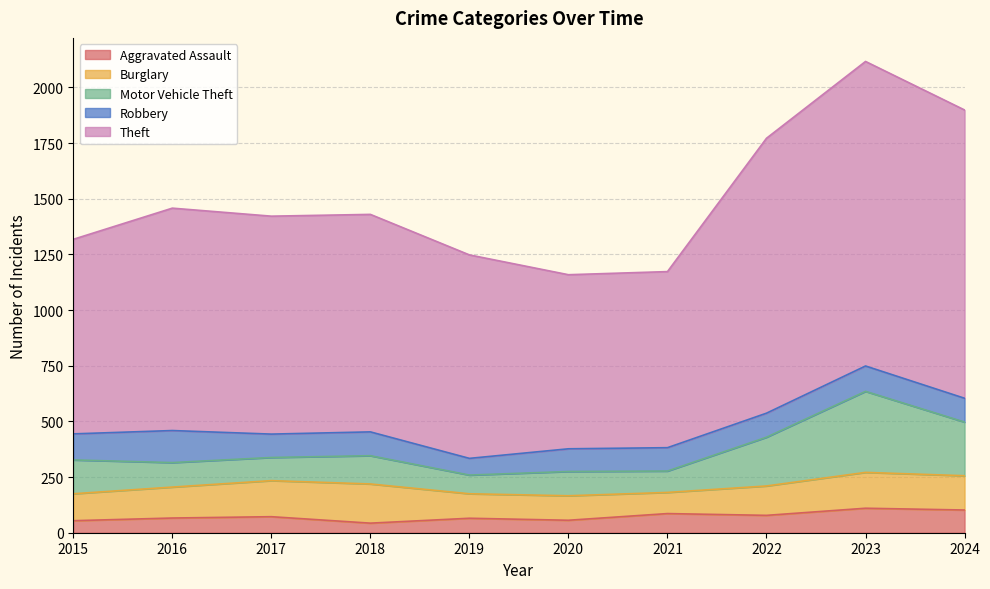

What is the difference between the maximum and minimum values in the Motor Vehicle Theft series?

280